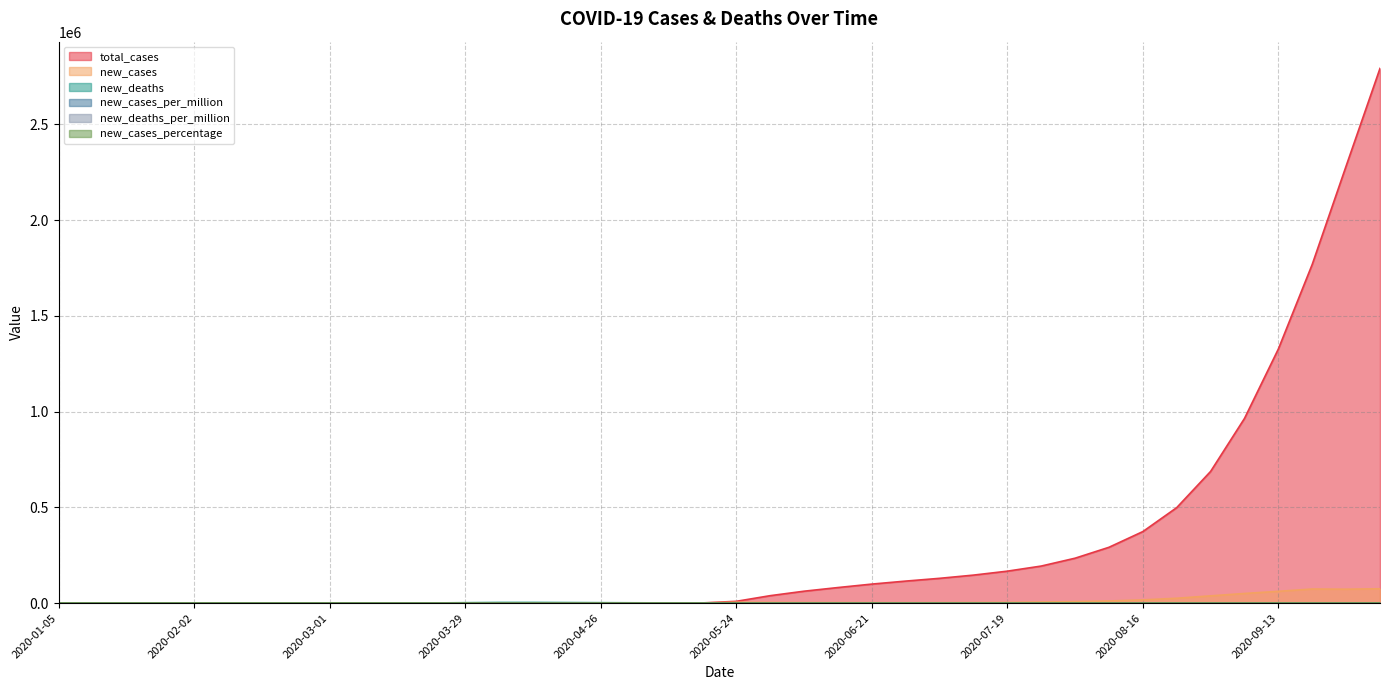

At which label does total_cases first exceed 9191?

2020-05-31